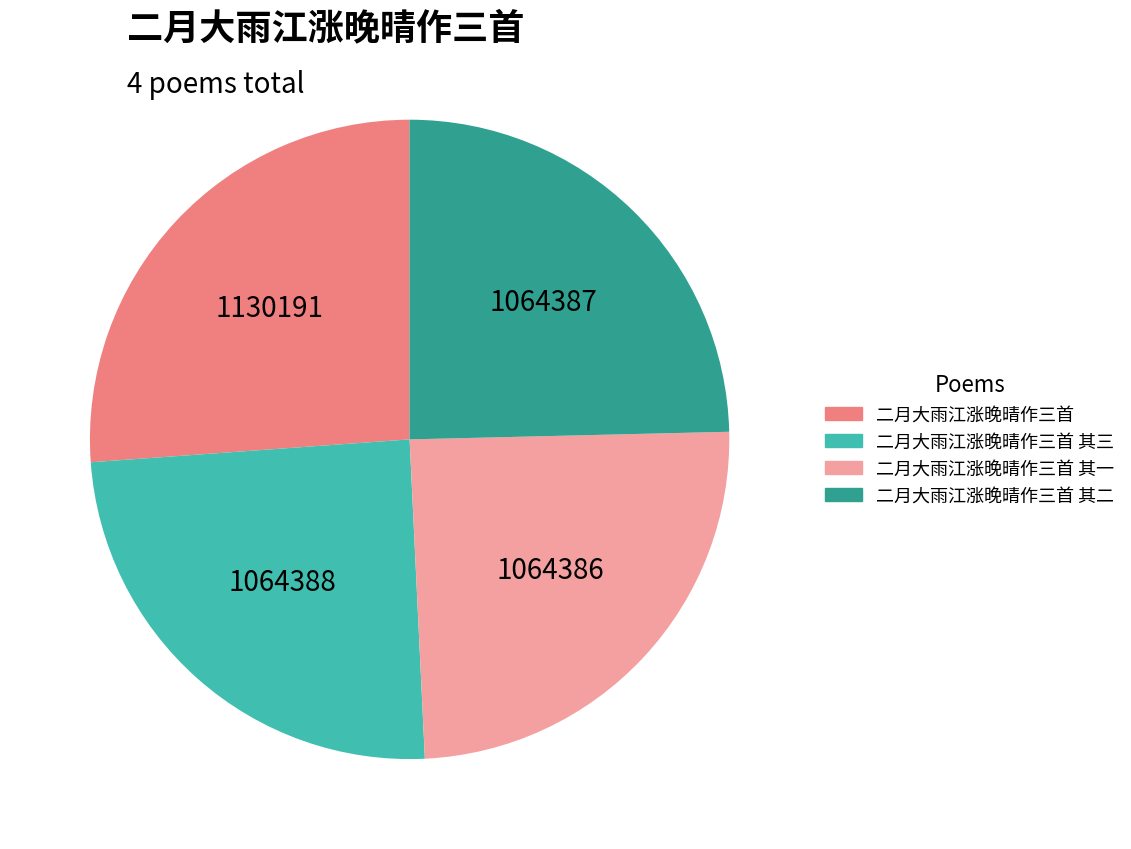

Is there a majority slice in this chart?

No